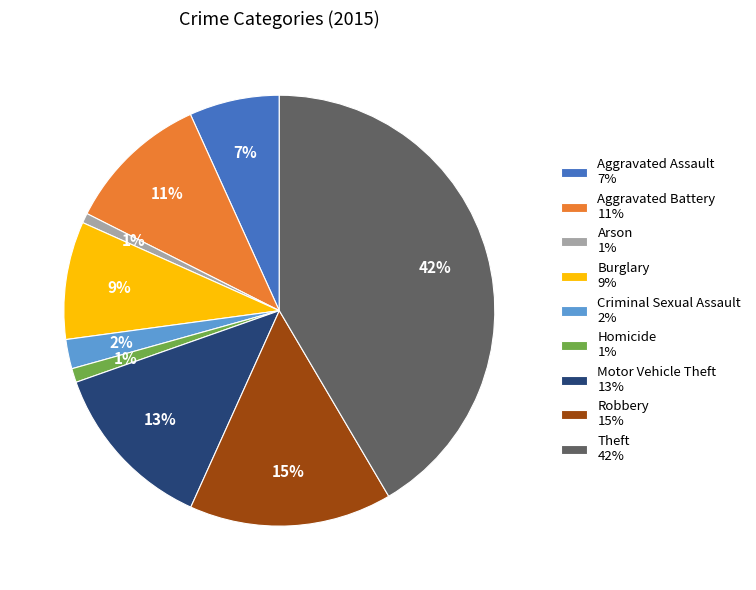

Do Criminal Sexual Assault 2% and Robbery 15% together represent more than half of the pie?

No